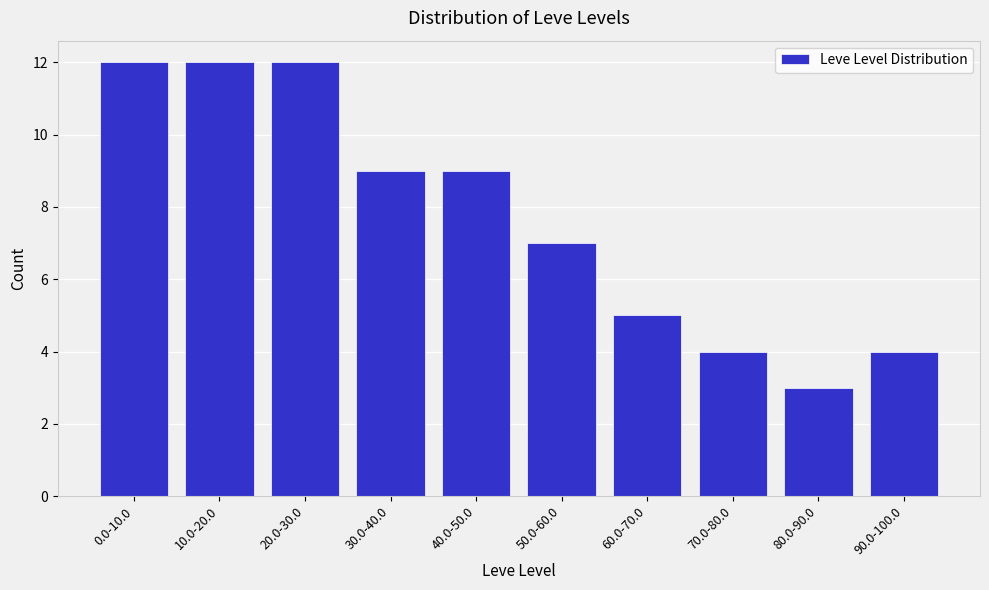

Reading left to right, what are all the values shown in this chart?

12	12	12	9	9	7	5	4	3	4